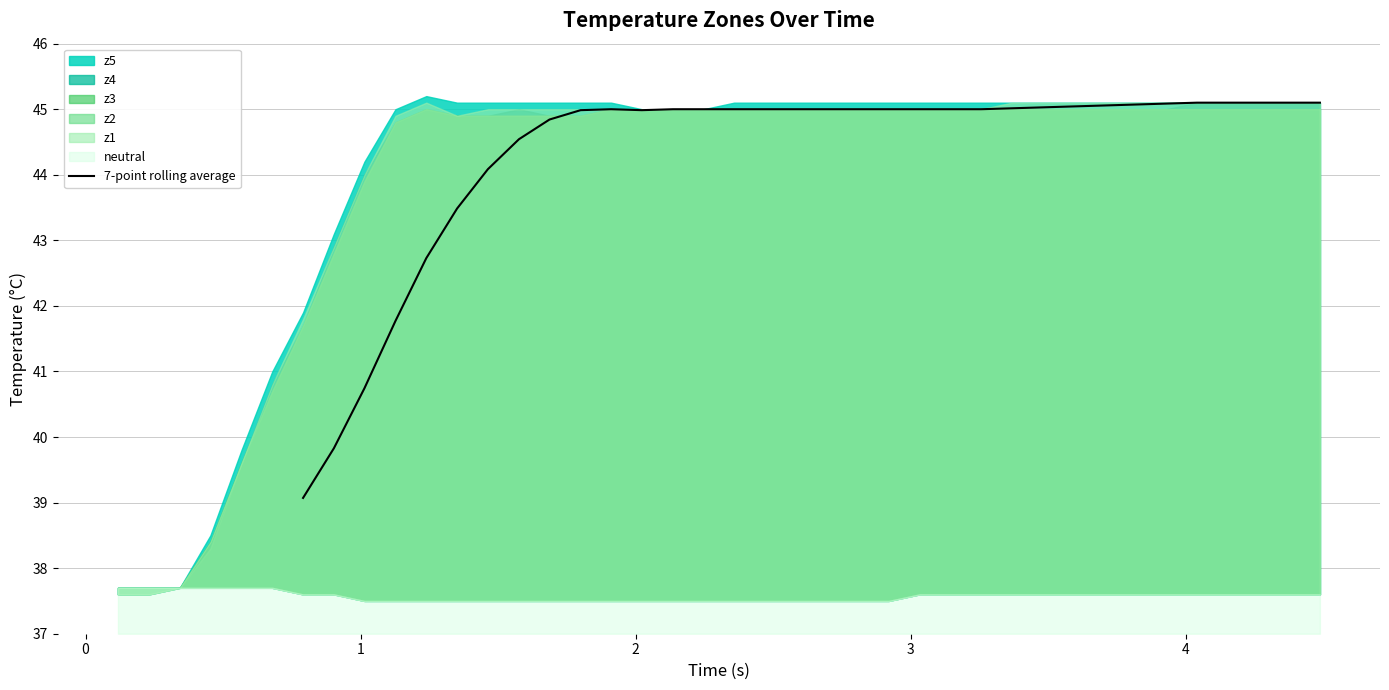

The chart shows a value of 79.0 at 23. True or false?

False